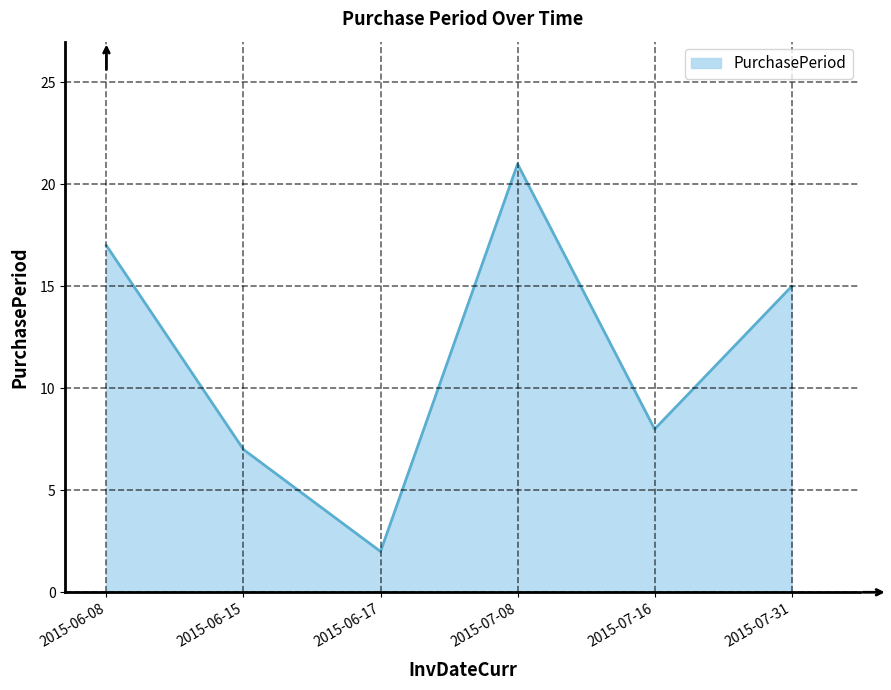

How many lines are shown in the chart?

1